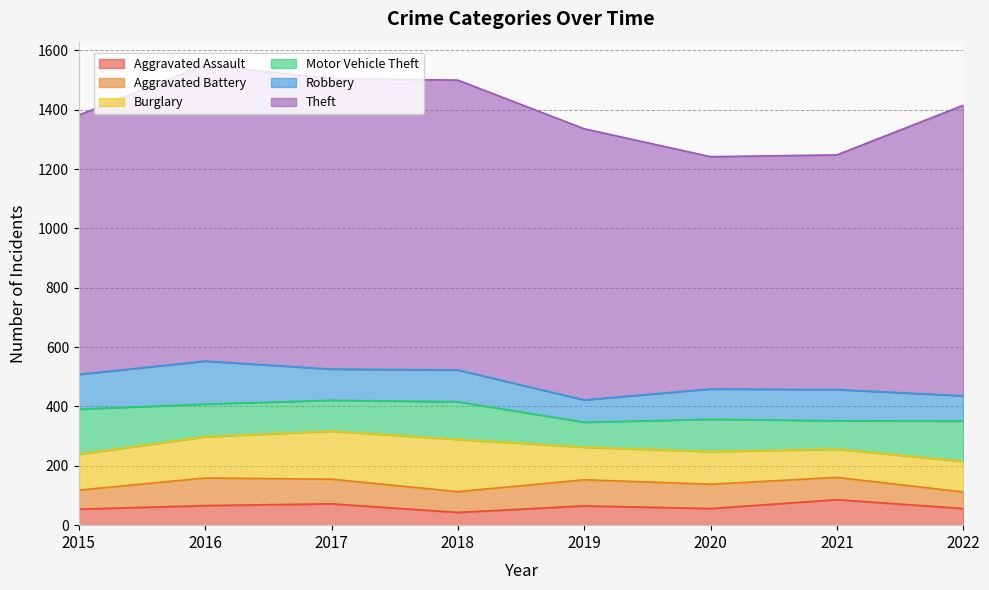

How many interior local peaks does the Burglary series have?

1